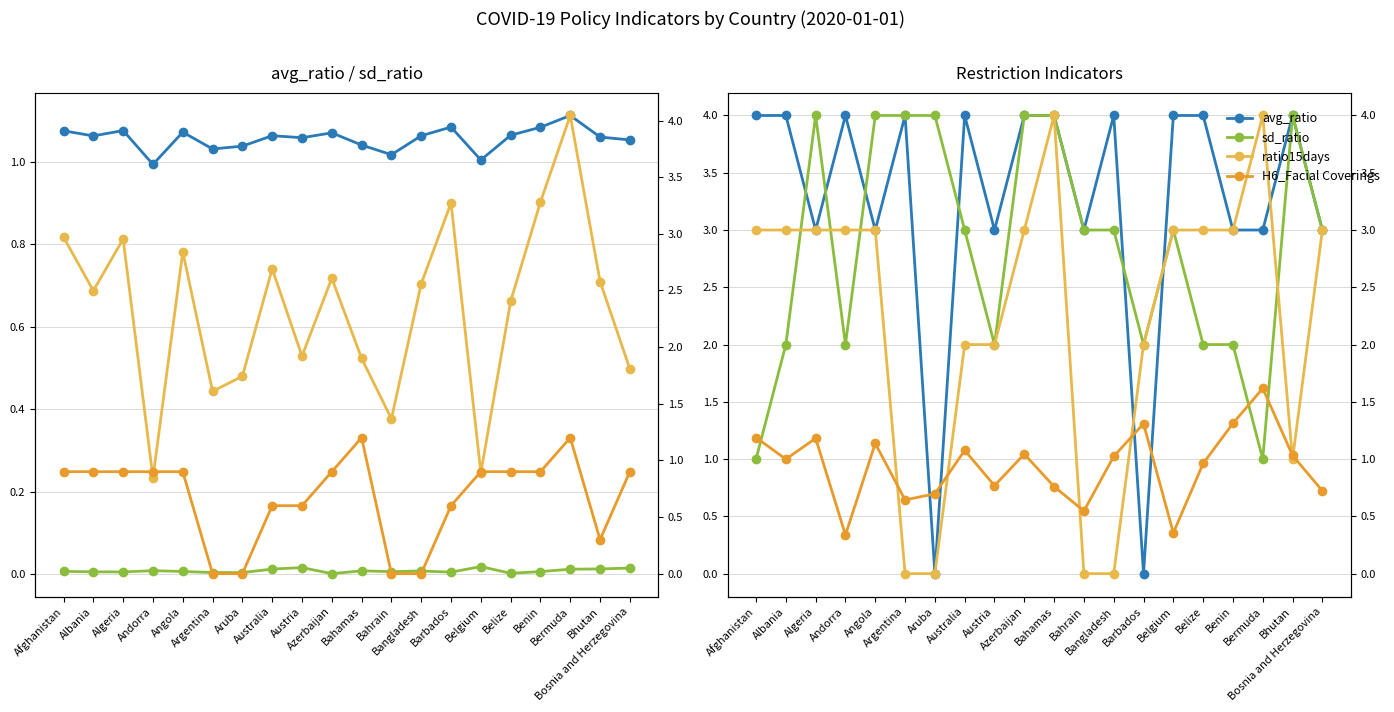

List the labels in order of ratio15days value, smallest first.

Andorra, Belgium, Bahrain, Argentina, Aruba, Bosnia and Herzegovina, Bahamas, Austria, Belize, Albania, Bangladesh, Bhutan, Azerbaijan, Australia, Angola, Algeria, Afghanistan, Barbados, Benin, Bermuda